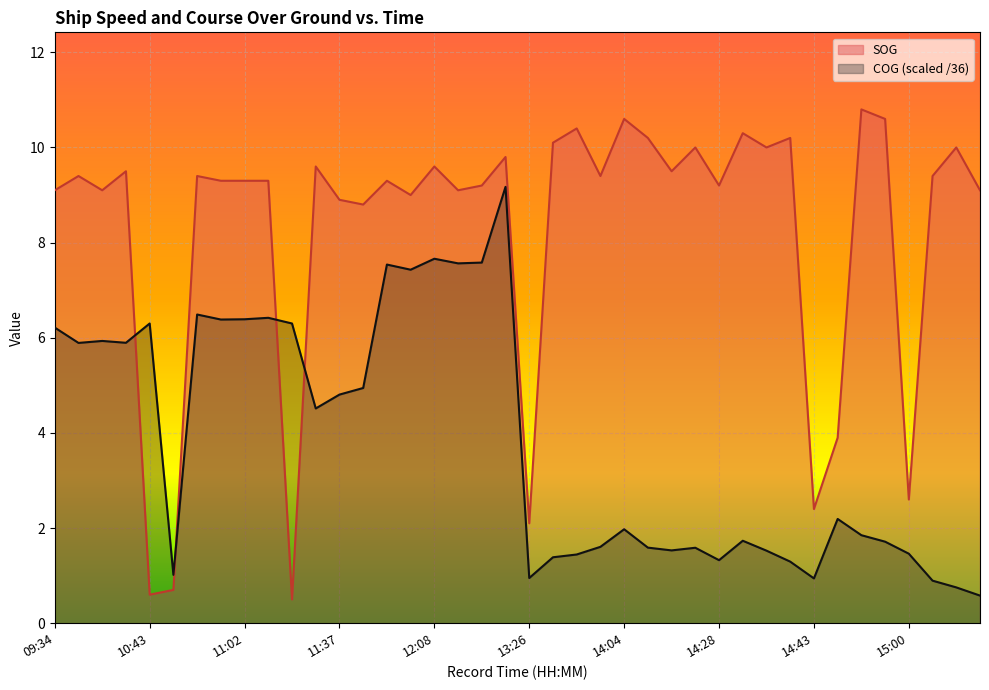

How many interior local peaks does the COG series have?

11